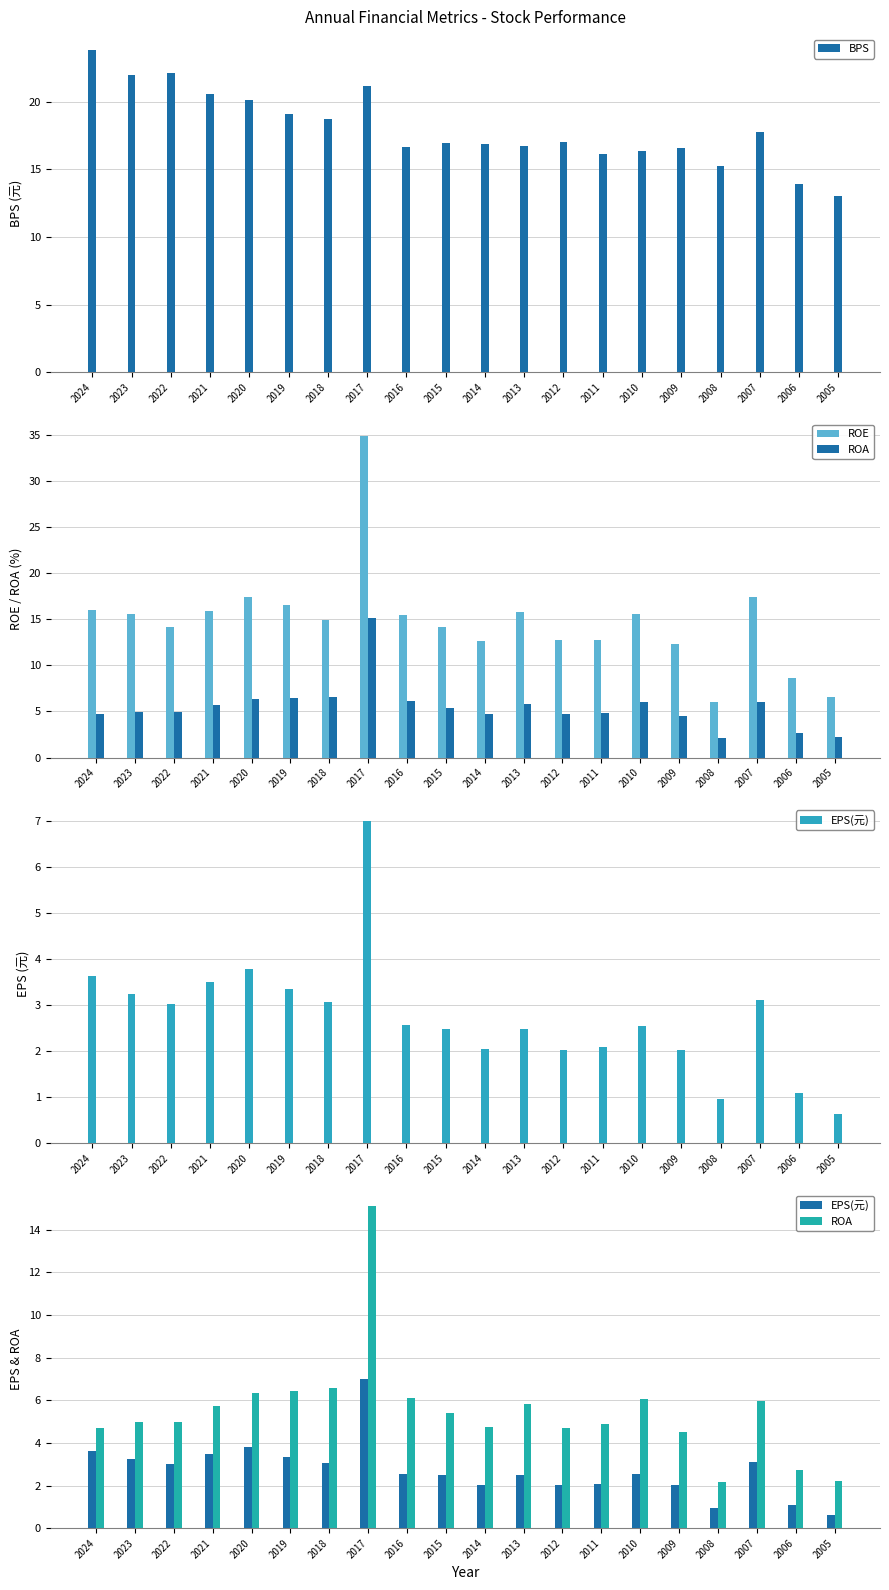

How many data points in EPS(元) are above 2?

17